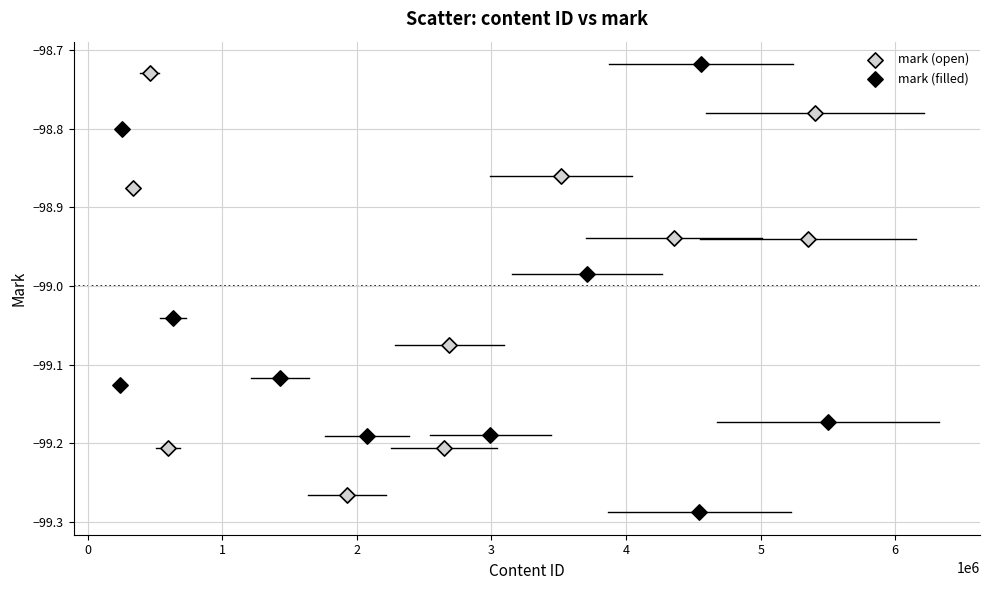

What are all the series names shown in the legend?

mark (open), mark (filled)